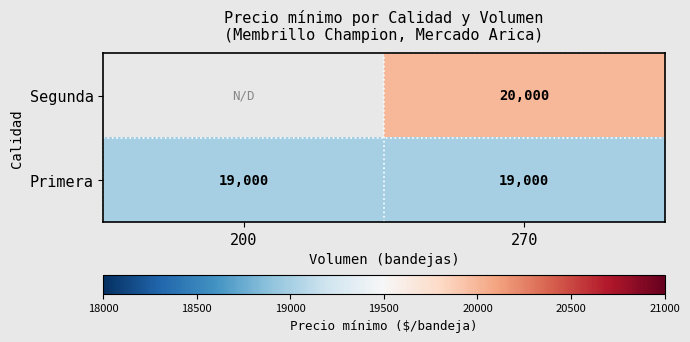

What is the spread (max minus min) of values at 270?

1000